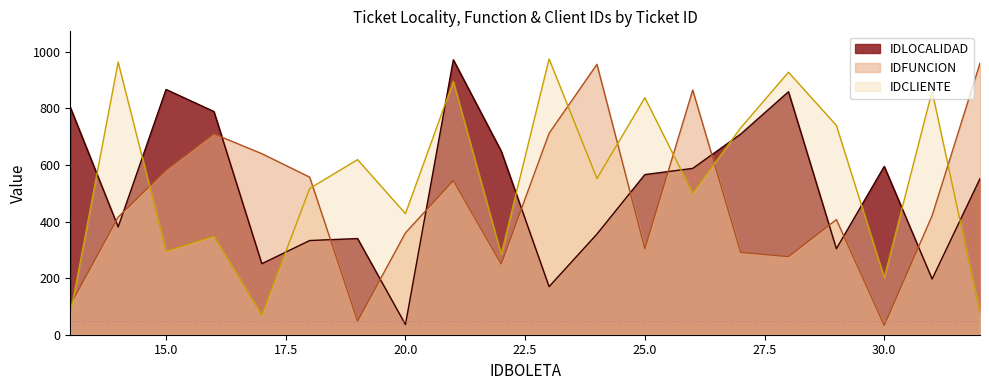

Between 20 and 28, which series saw the biggest shift?

IDLOCALIDAD